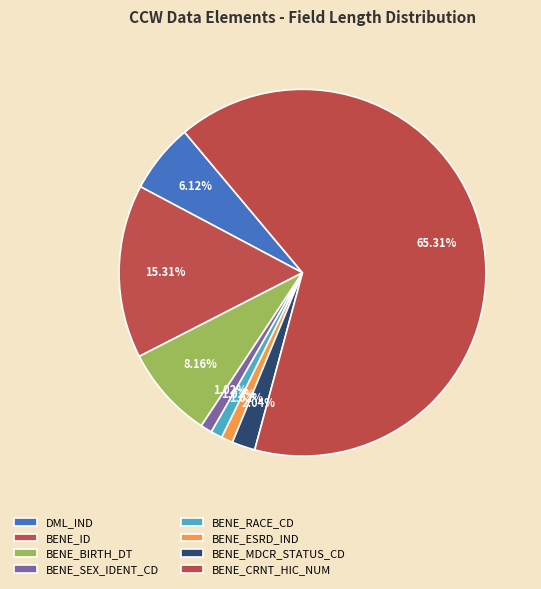

How many segments does this pie chart have?

8